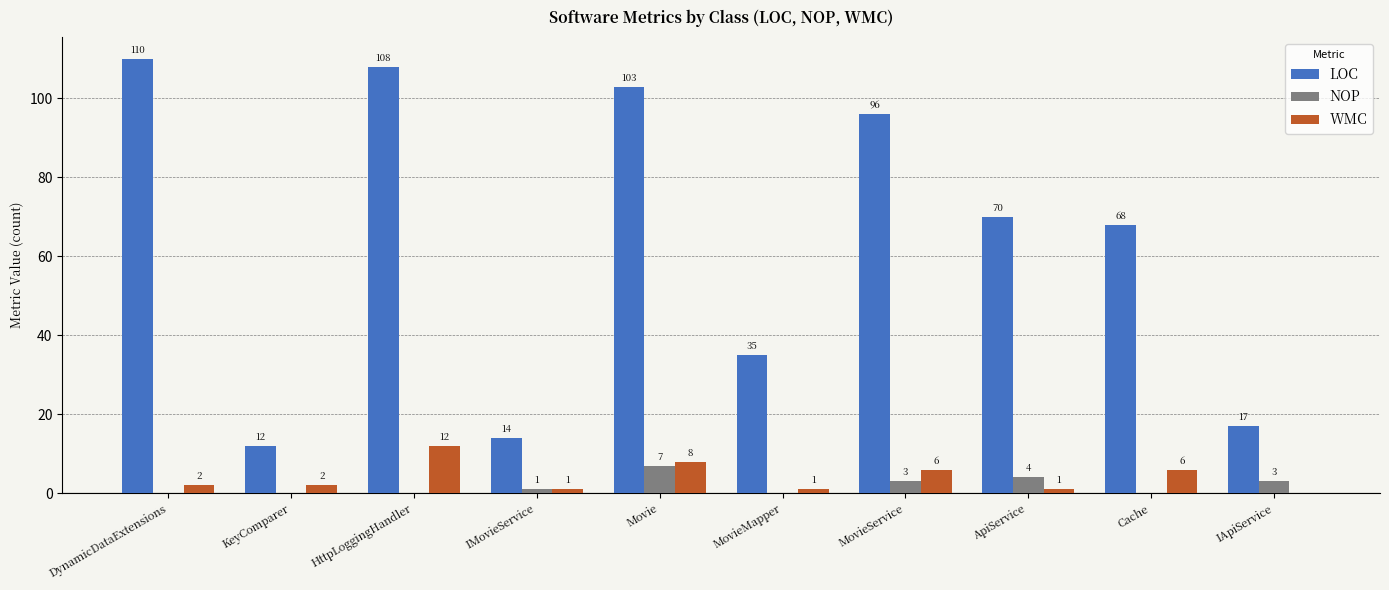

What are all the series names shown in the legend?

LOC, NOP, WMC